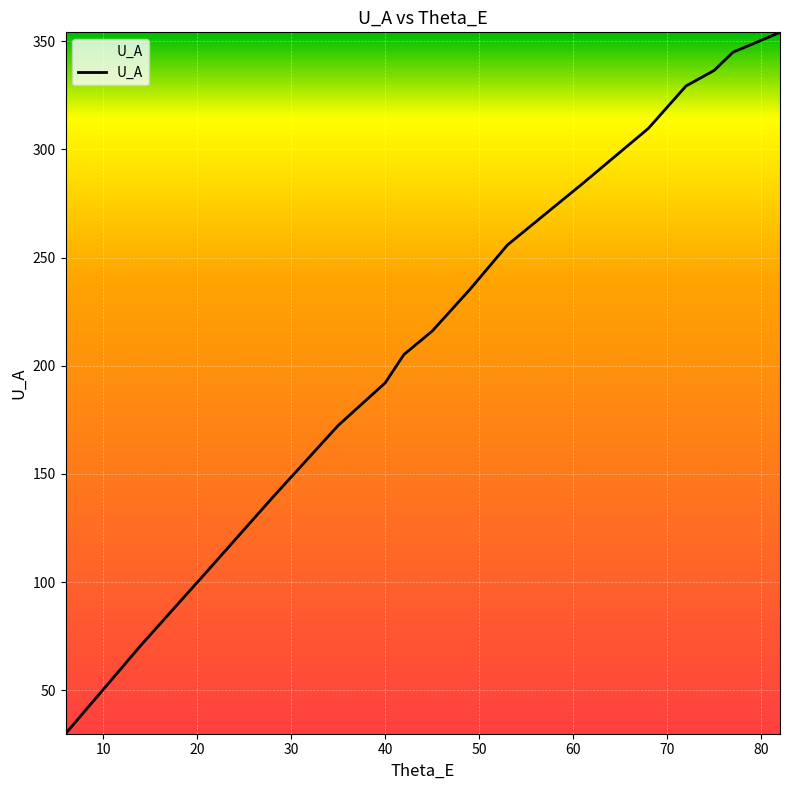

What is the sum of all values?

3579.7